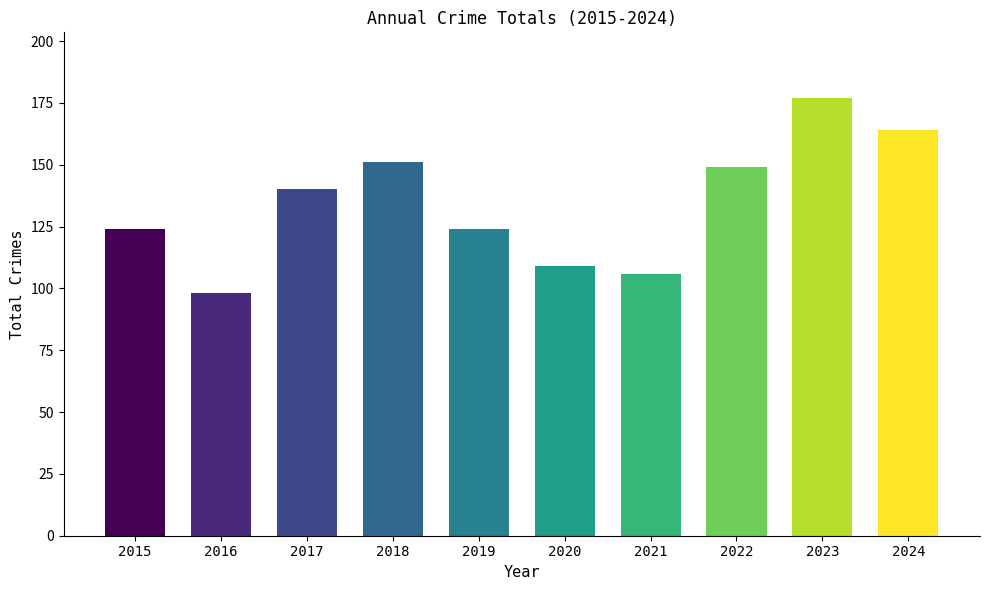

At which label is the value closest to 137?

2017